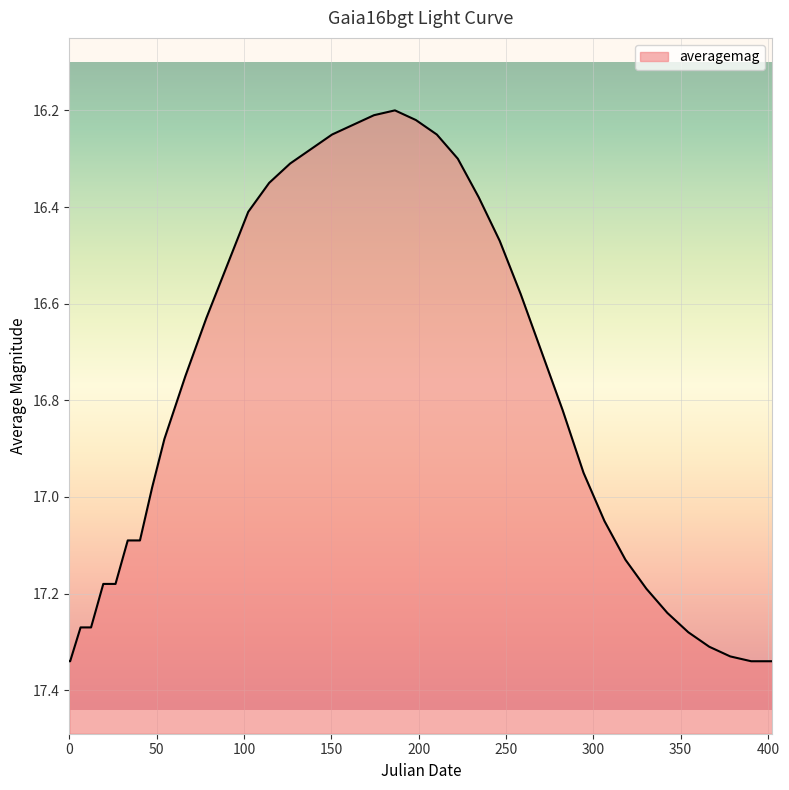

True or false: the data has more than 2 interior local peaks.

False